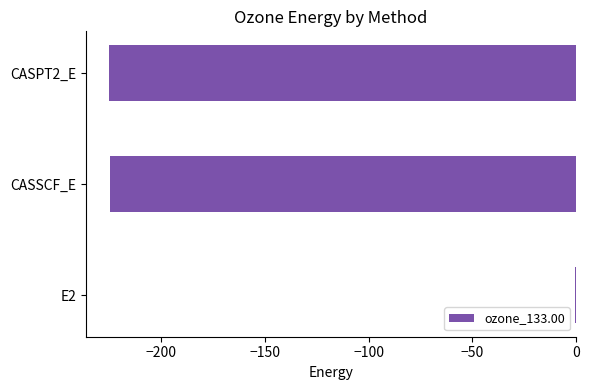

Are the bars horizontal?

Yes